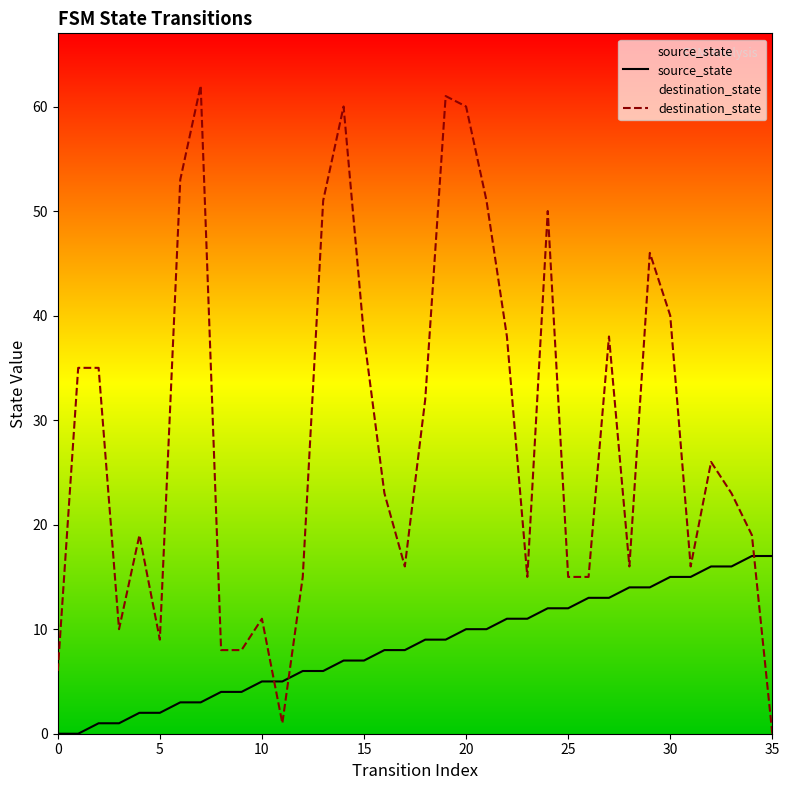

Which series has the widest spread of Y values?

destination_state